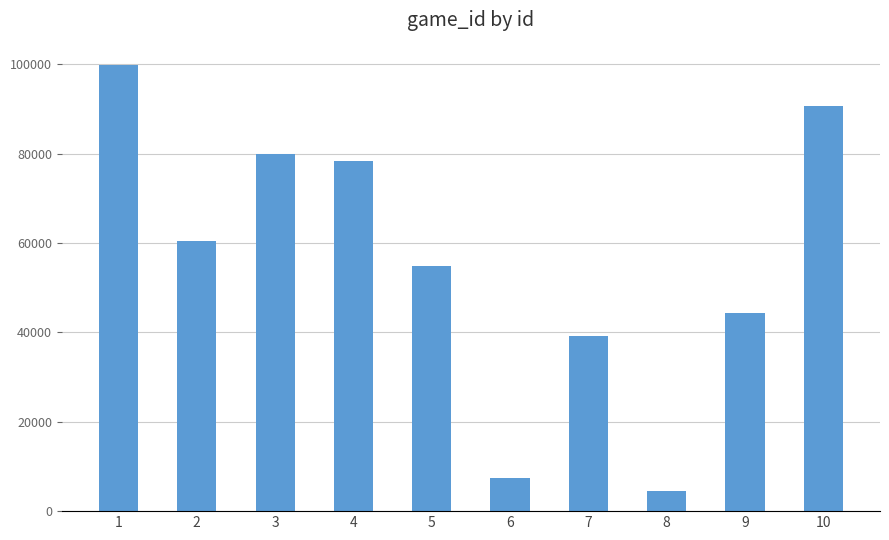

True or false: the data shows 79856 at 3.

True